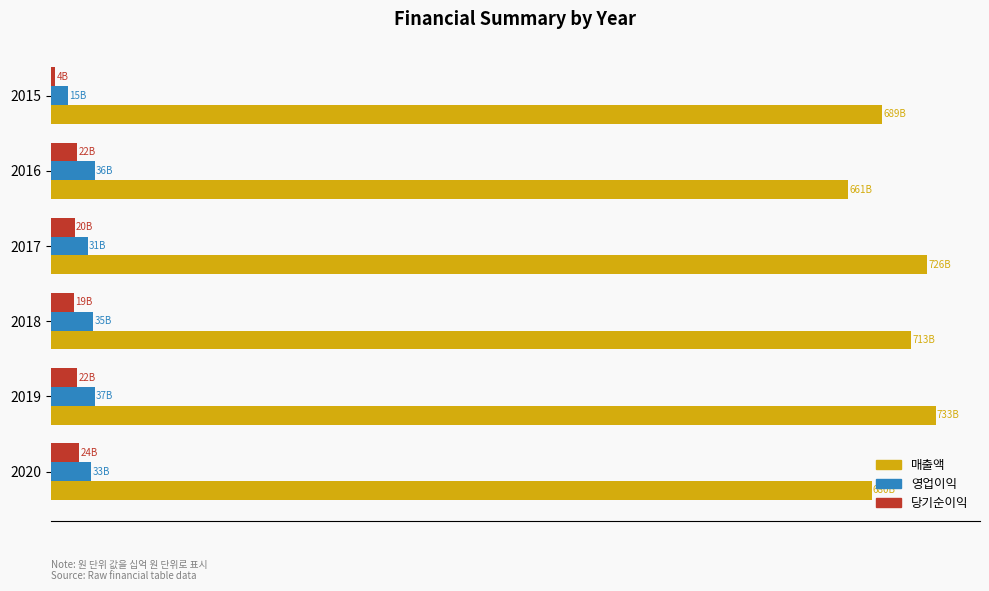

What are all the series names shown in the legend?

매출액, 영업이익, 당기순이익